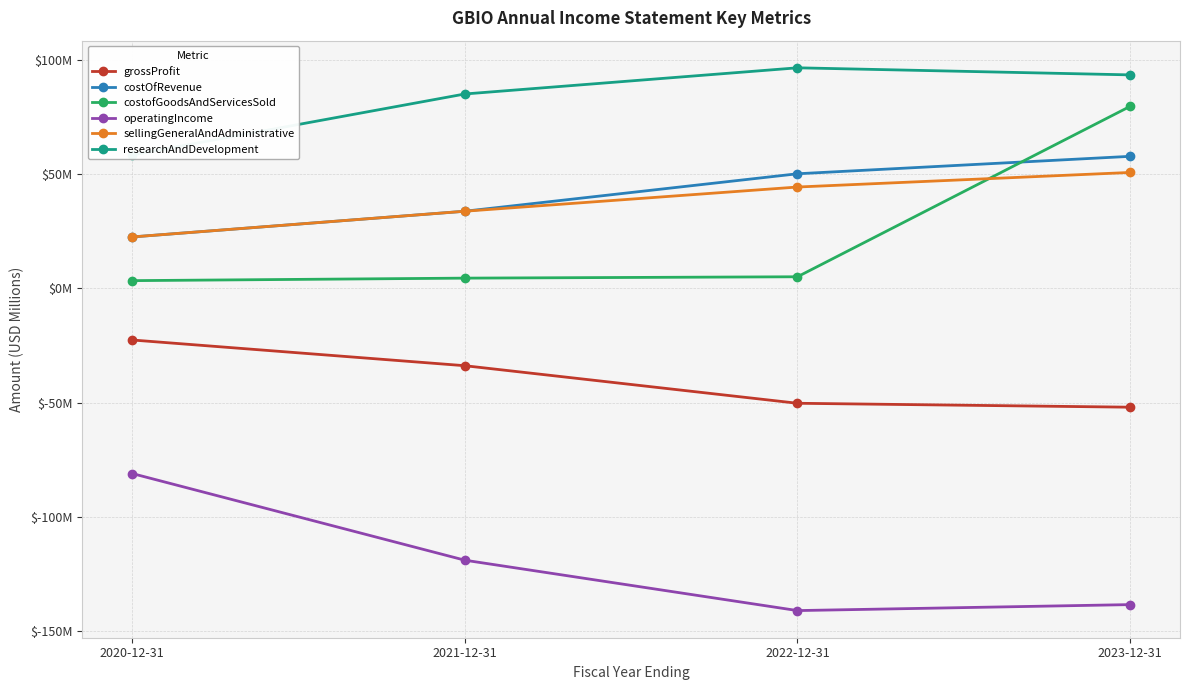

Rank the series by their maximum value, from lowest to highest.

operatingIncome, grossProfit, sellingGeneralAndAdministrative, costOfRevenue, costofGoodsAndServicesSold, researchAndDevelopment